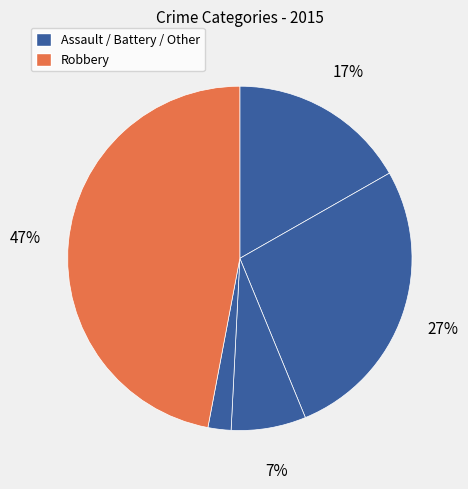

Which slice is the largest?

Robbery